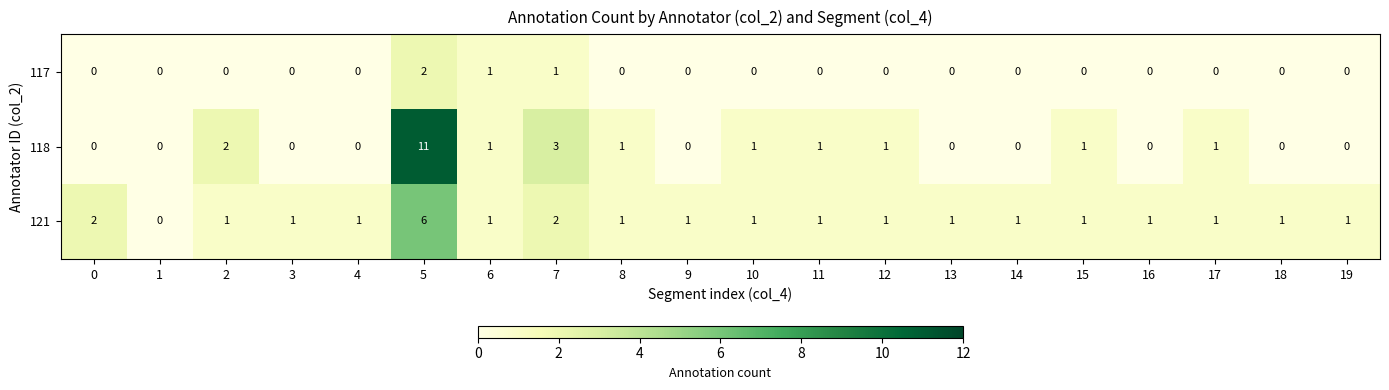

Rank the series by their maximum value, from highest to lowest.

118, 121, 117